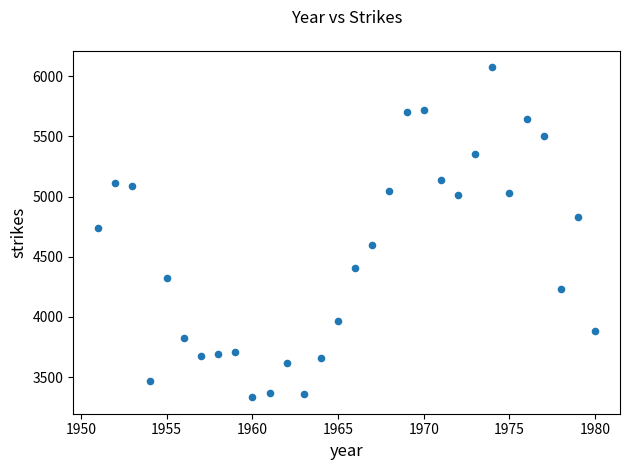

What Y value in the scatter plot is closest to 4703?

4737